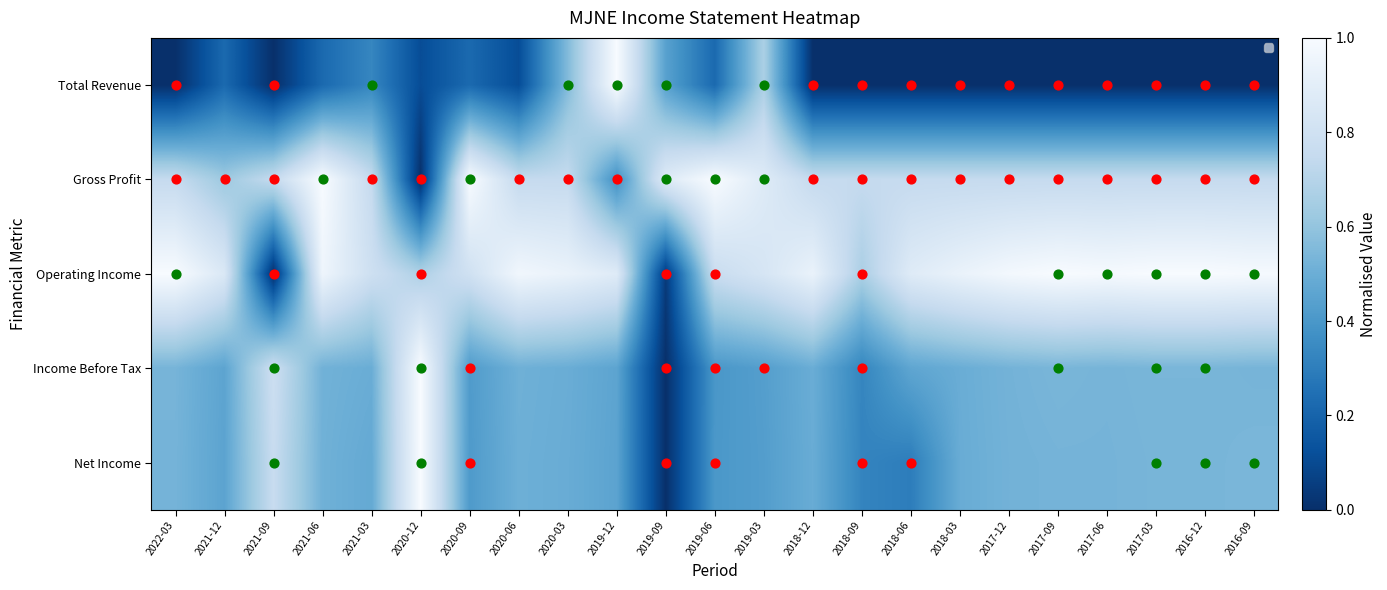

At which category is the sum across all series the highest?

2019-03